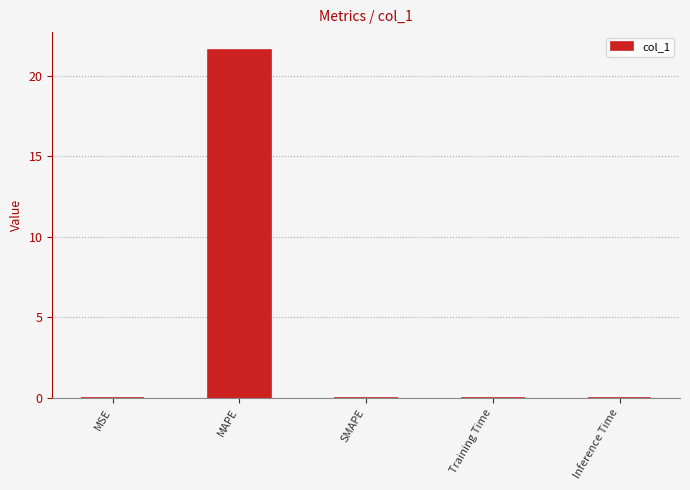

At which category does the chart reach its peak across all series?

MAPE